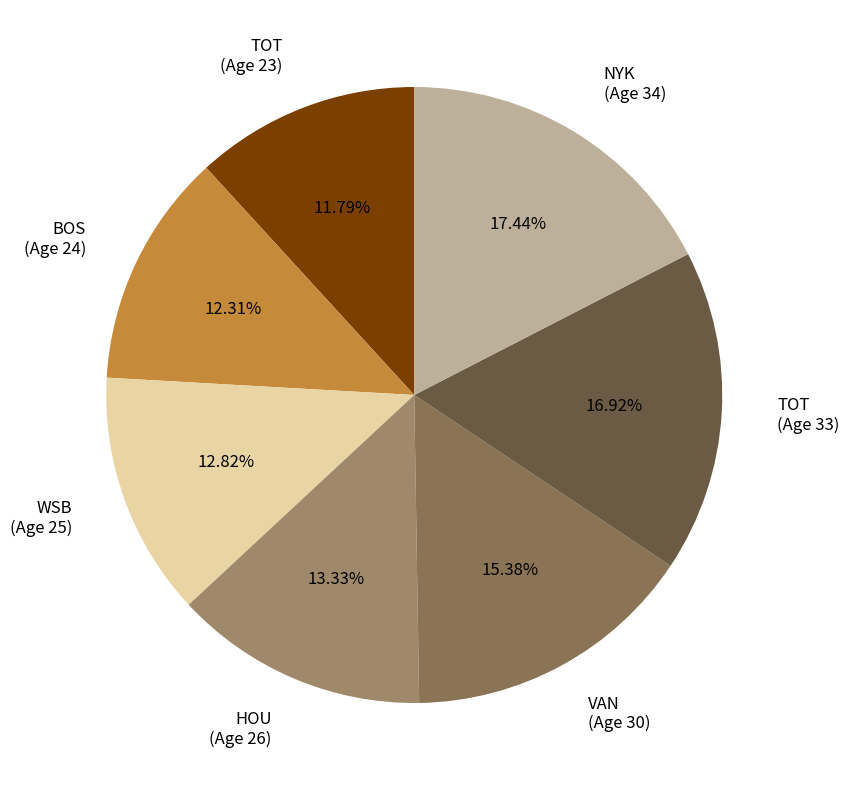

Between HOU (Age 26) and BOS (Age 24), which is larger?

HOU (Age 26)